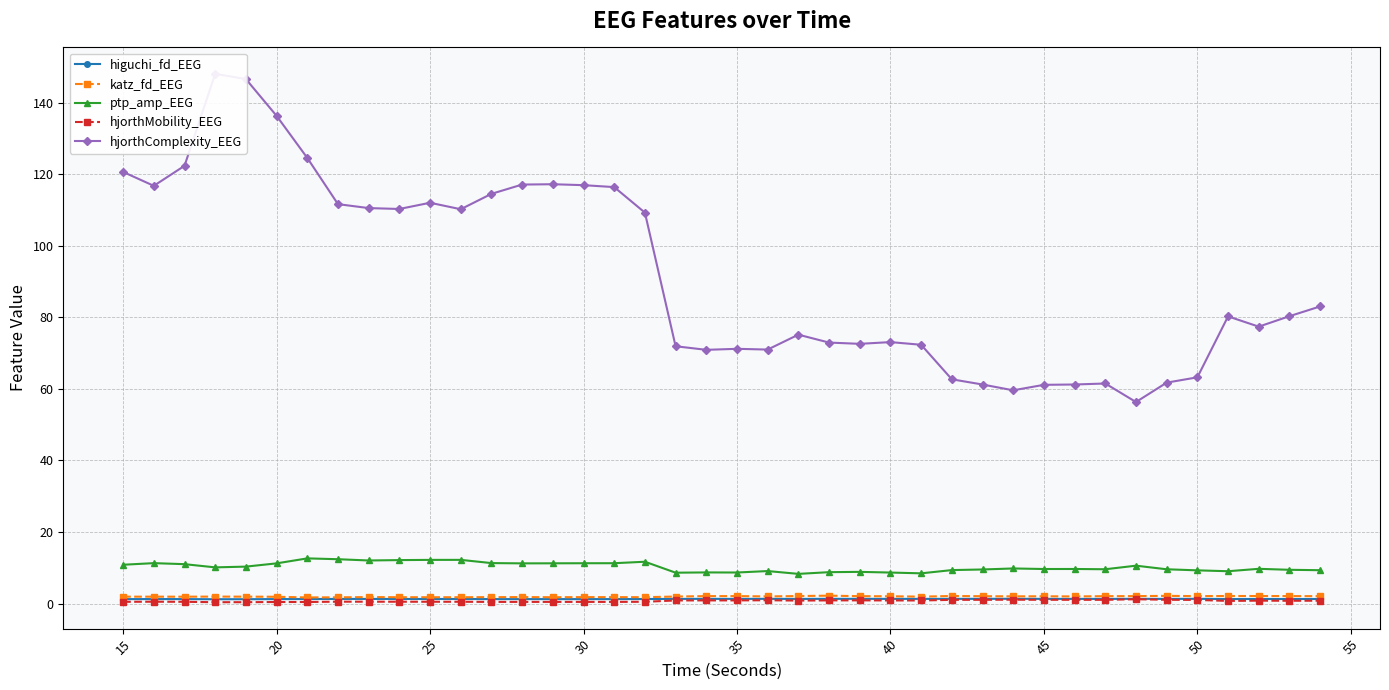

How many data points in ptp_amp_EEG are less than 9?

8